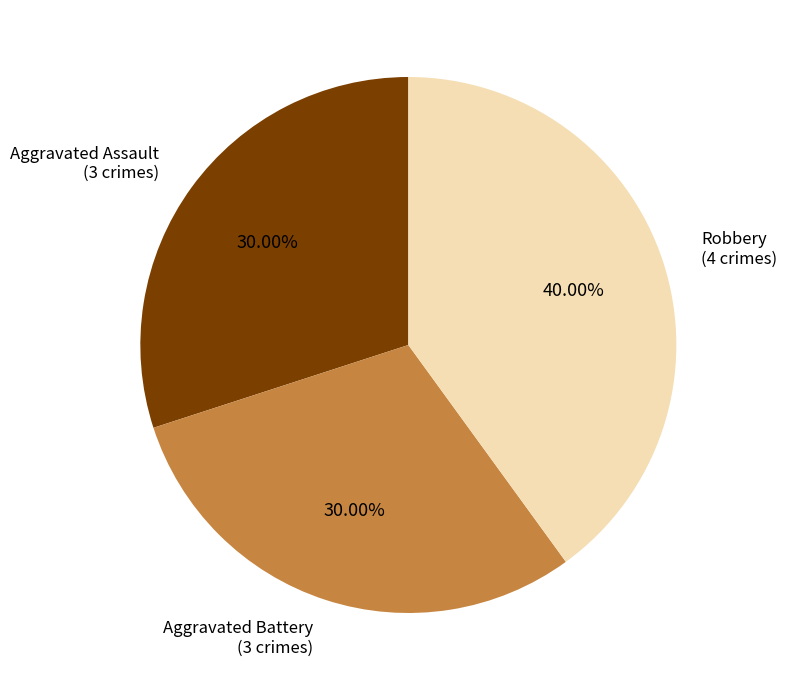

Is there any slice that represents more than half of the pie?

No